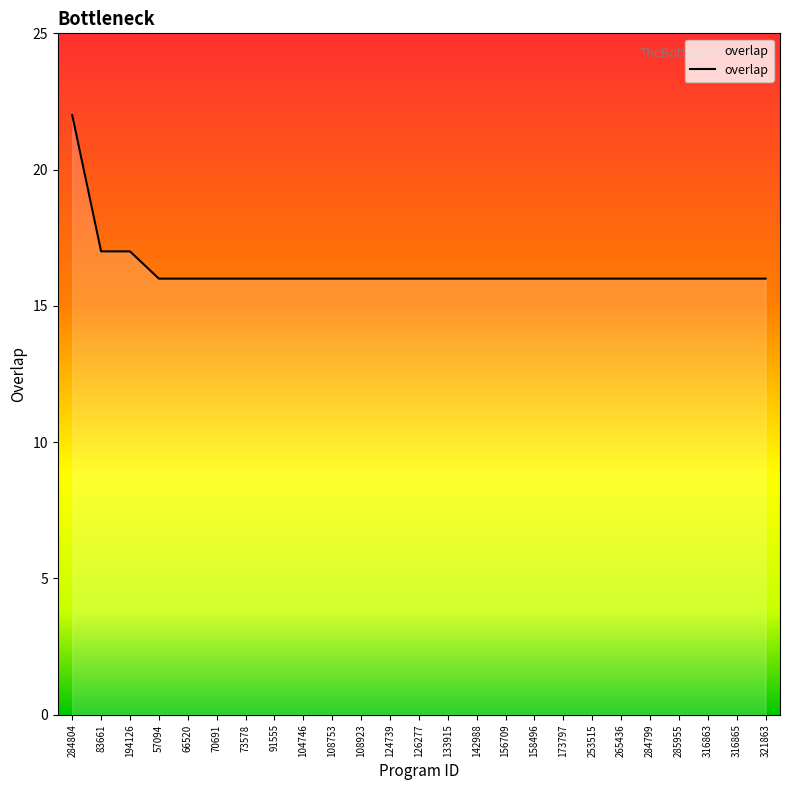

What is the change in value from 194126 to 156709?

-1